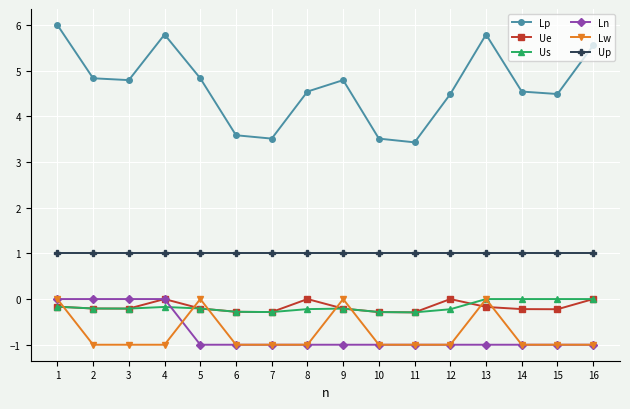

True or false: Lw has more than 1 points higher than both neighbors.

True